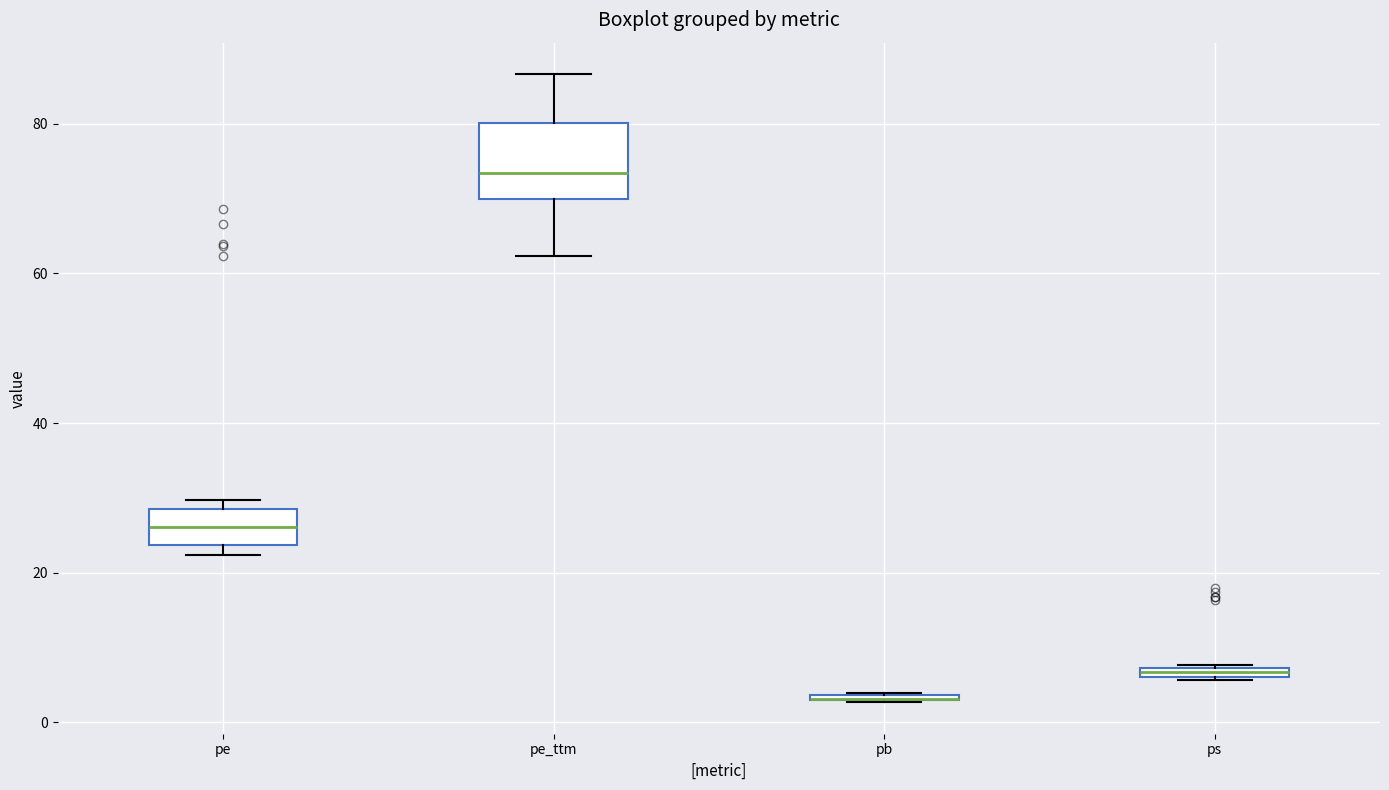

Where is the lower edge of the box for pe on the y-axis? The values are not printed on the chart, so give them approximately, as read against the axis.

24